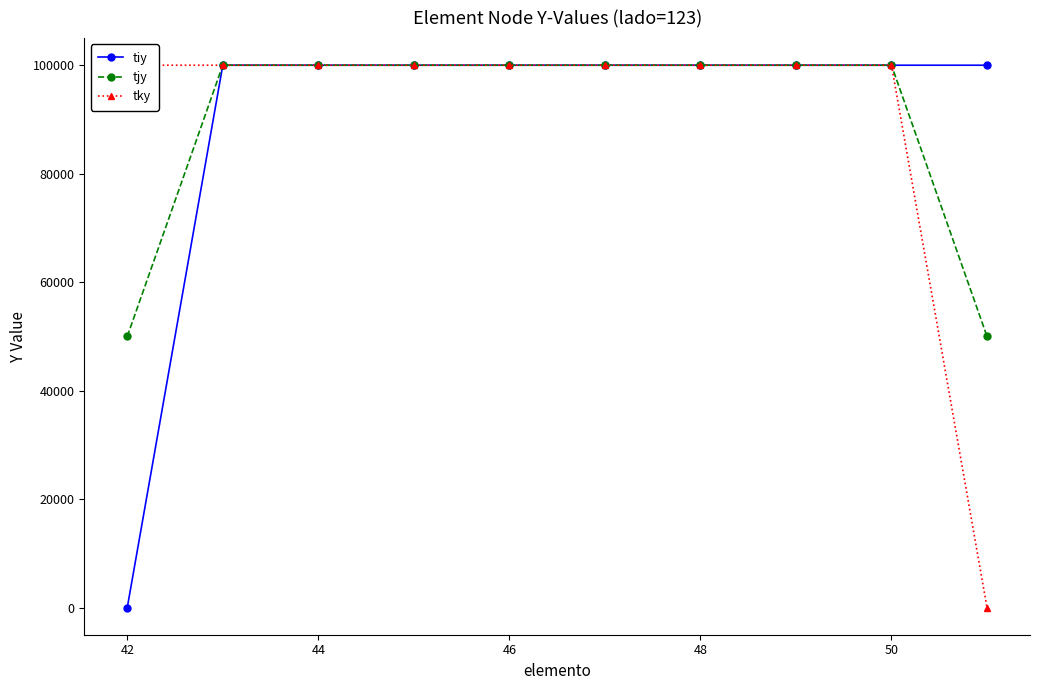

True or false: tky and tiy cross at least once.

False